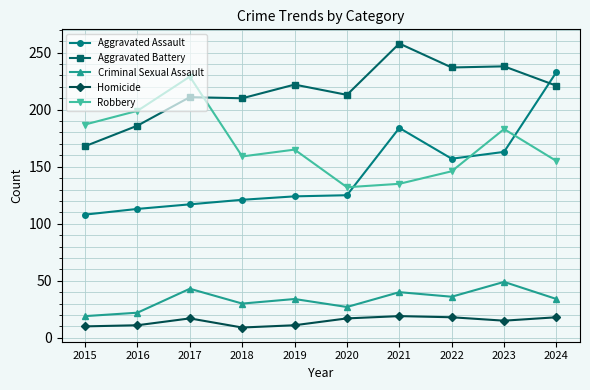

What is the smallest value displayed?

9